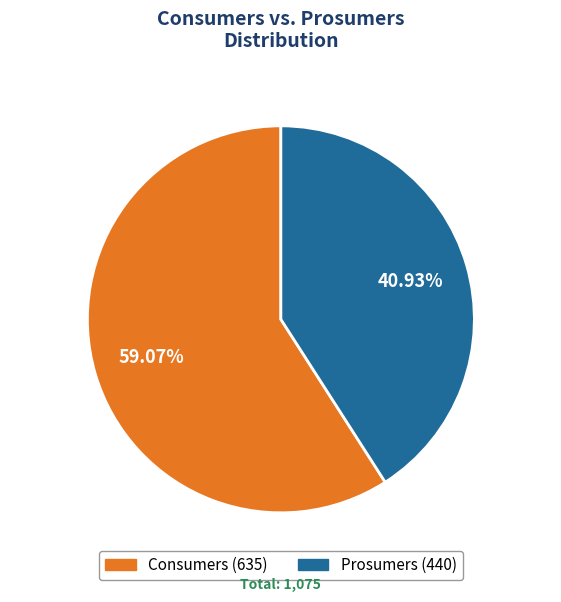

To the nearest percent, what is the combined percentage of Consumers and Prosumers?

100%